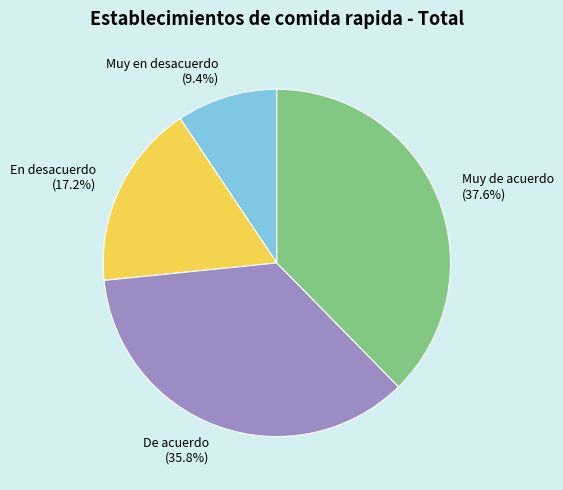

Is it true that Muy de acuerdo is 38% of the pie?

True